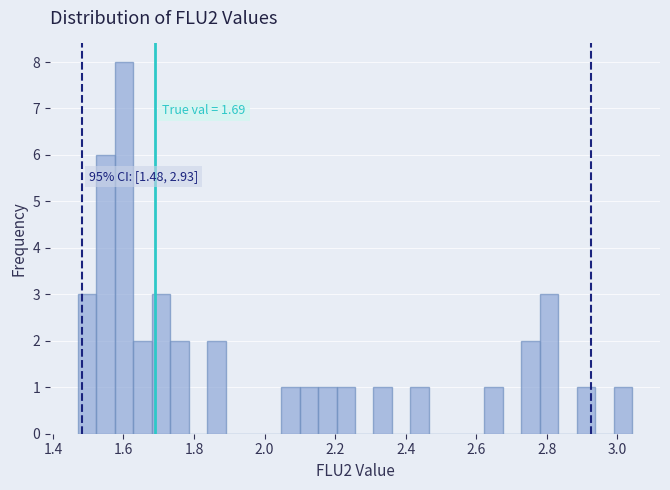

Read against the x-axis, roughly where is the centre of the tallest bar?

1.60